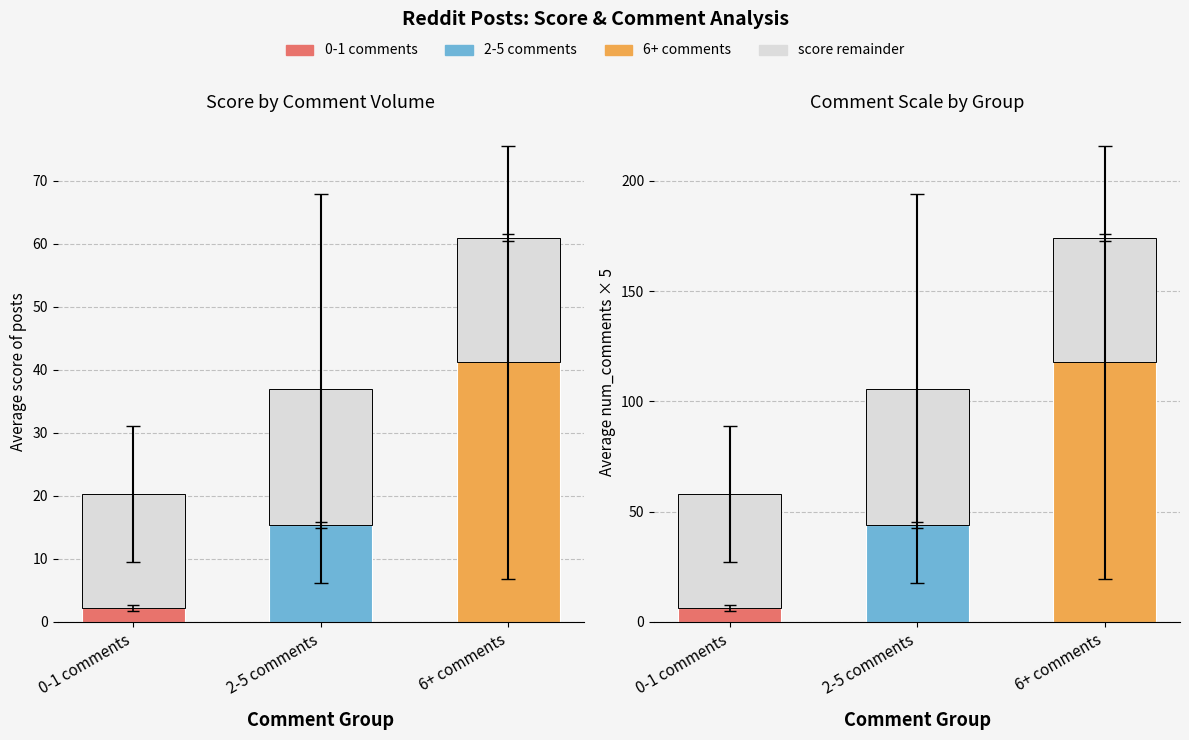

Where does the num_comments (scaled) series first go above 43?

2-5 comments